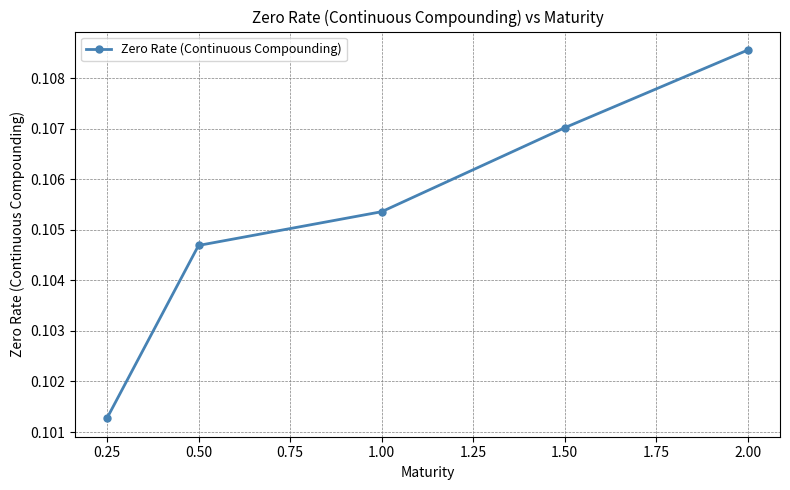

What position from the right is 0.50?

4